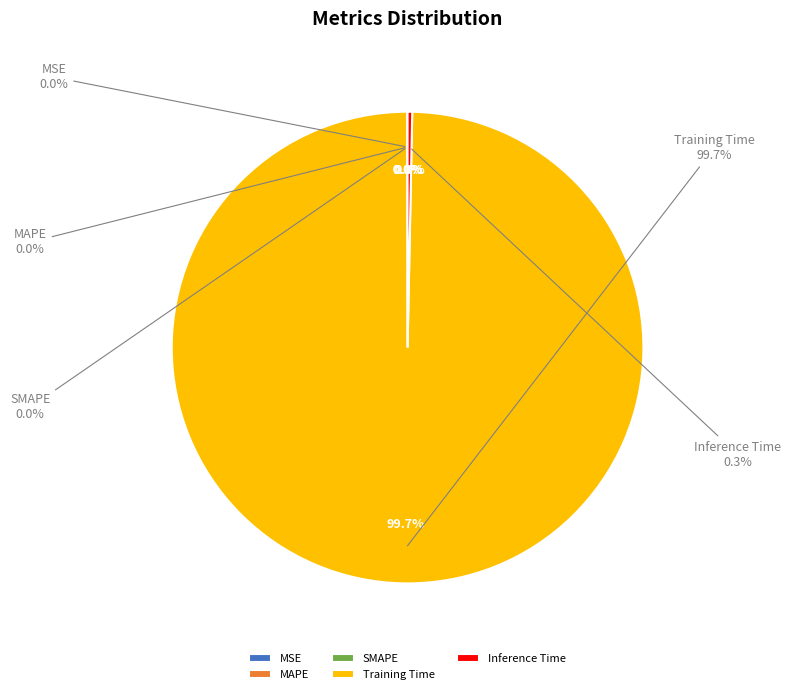

Which category has the smallest portion of the pie?

MSE